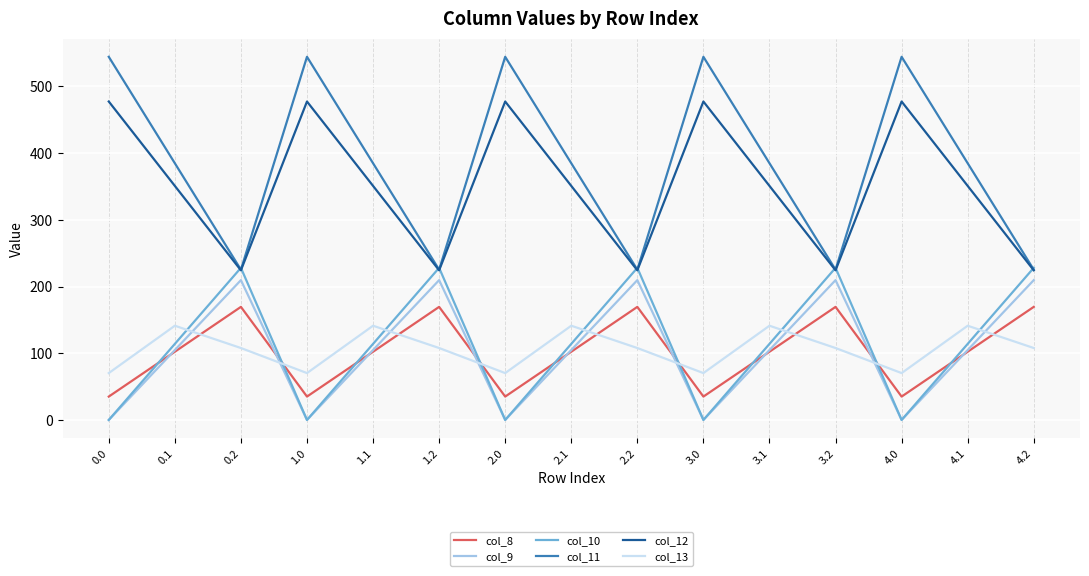

True or false: col_10 has a value of 228.0 at 2.2.

True